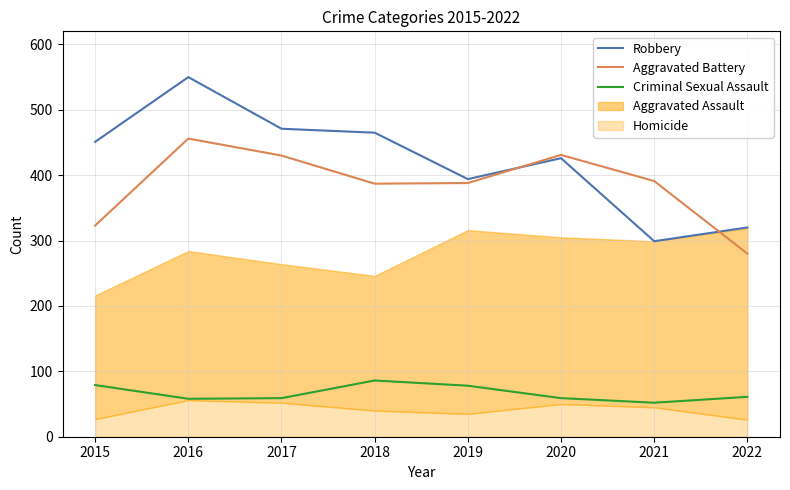

Where do Aggravated Battery and Robbery first cross each other?

2019 and 2020